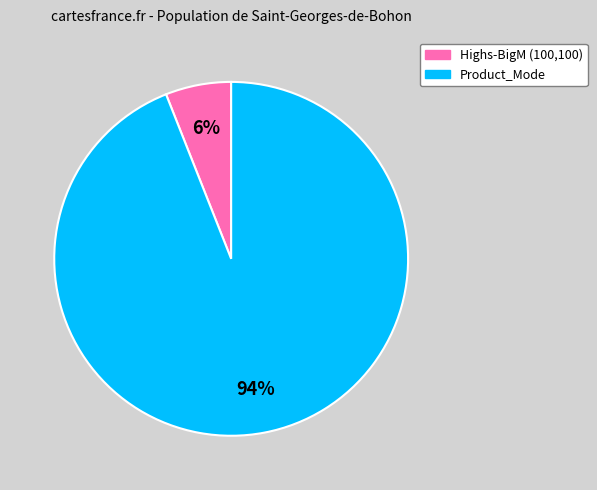

What is the largest slice in the pie chart?

Product_Mode